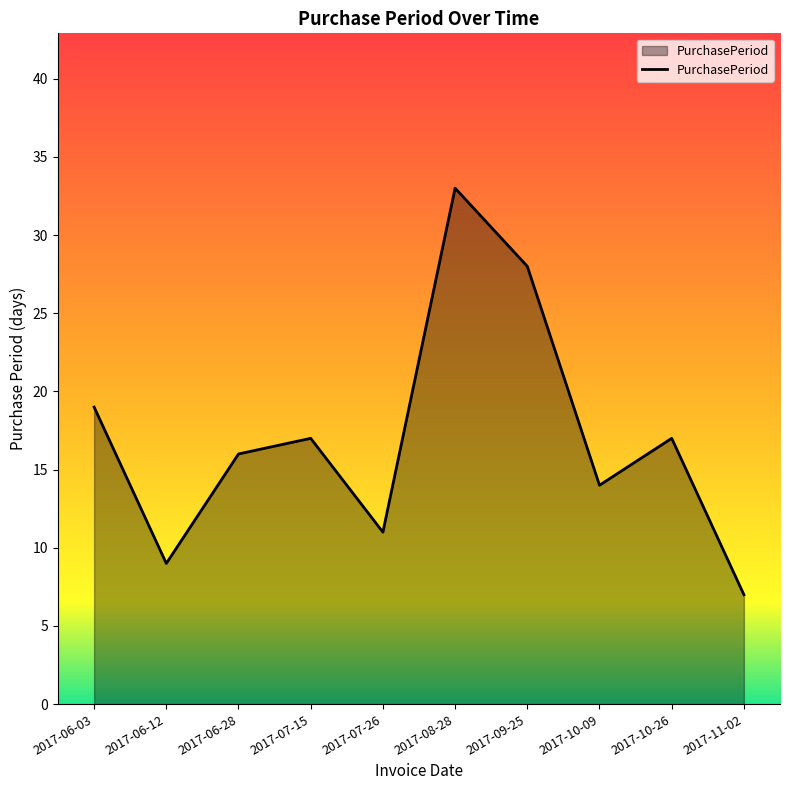

Reading left to right, what are all the values shown in this chart?

2017-06-03=19	2017-06-12=9	2017-06-28=16	2017-07-15=17	2017-07-26=11	2017-08-28=33	2017-09-25=28	2017-10-09=14	2017-10-26=17	2017-11-02=7